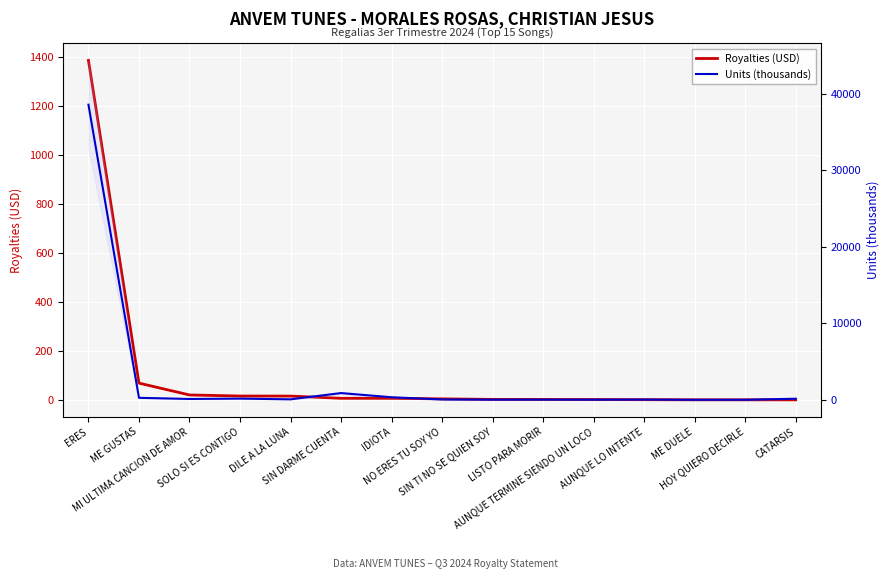

True or false: Royalties (USD) and Units (thousands) cross at least once.

False